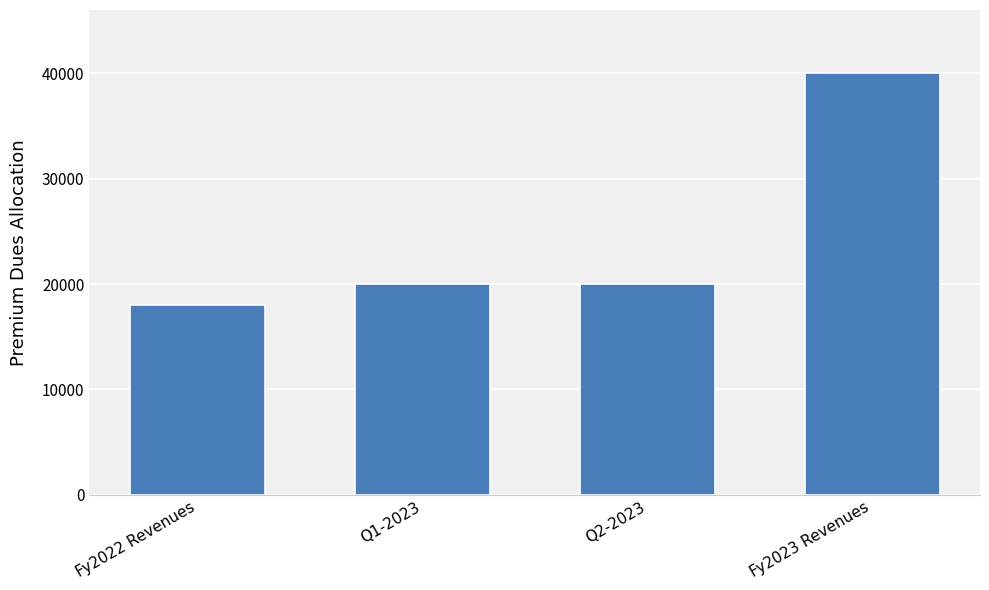

Between Q2-2023 and Fy2022 Revenues, which is larger?

Q2-2023